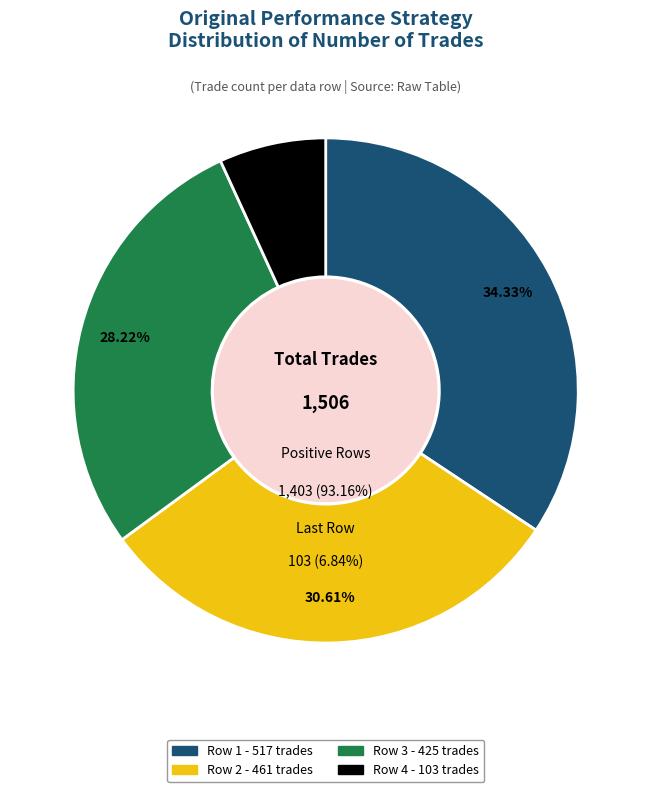

Is it true that 103 is 7% of the pie?

True